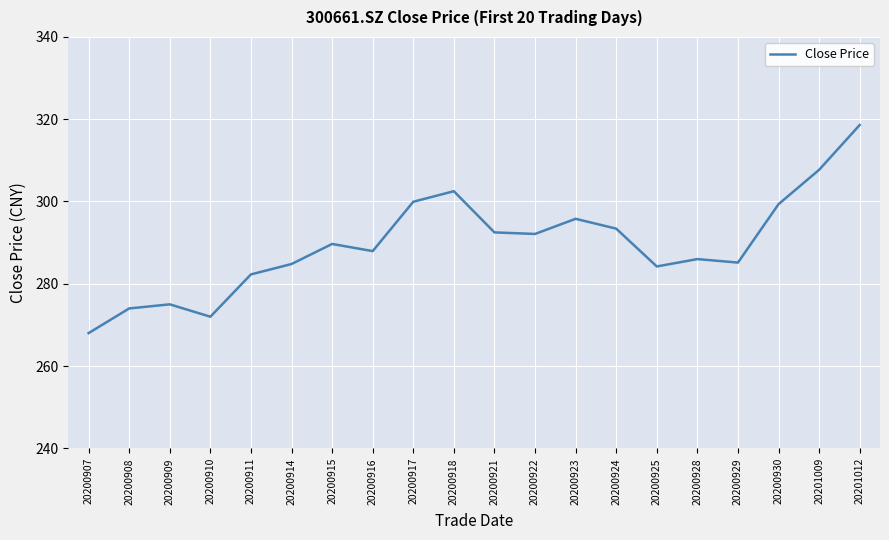

What is the sum of all values?

5790.9